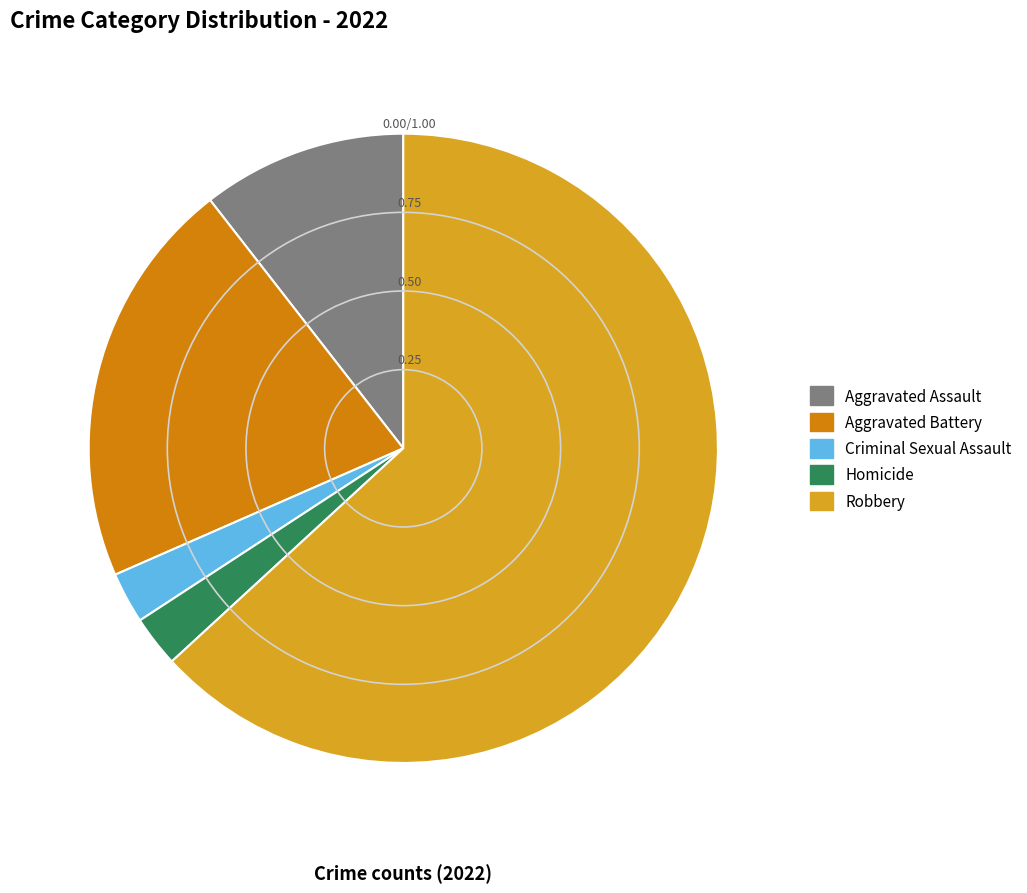

The Homicide slice represents 3% of the pie. True or false?

True